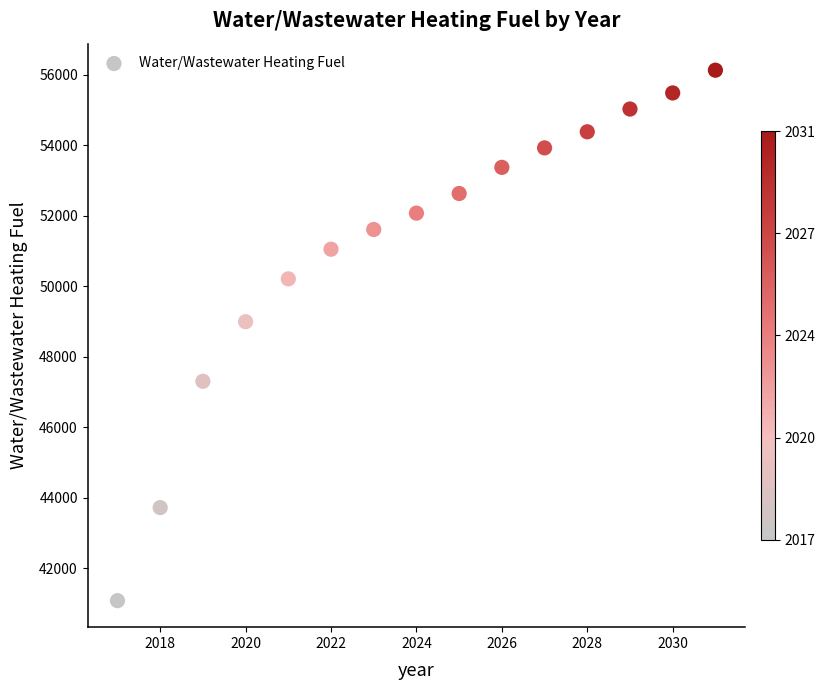

What is the range of Y values (max minus min)?

15053.1